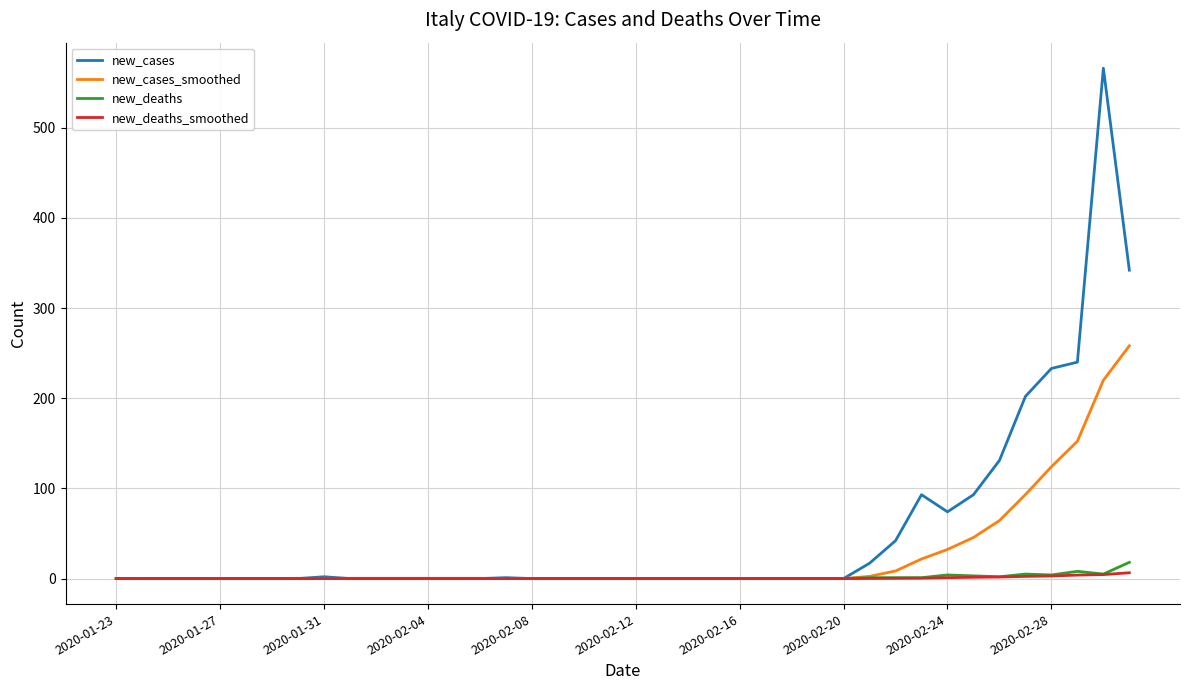

Which series has the largest total across all categories?

new_cases